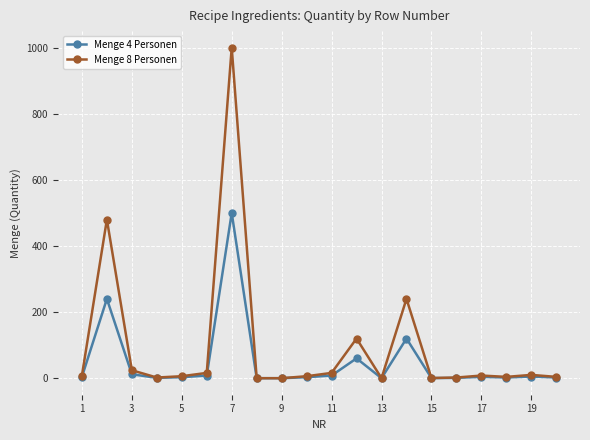

At how many categories does at least one series exceed 187?

3